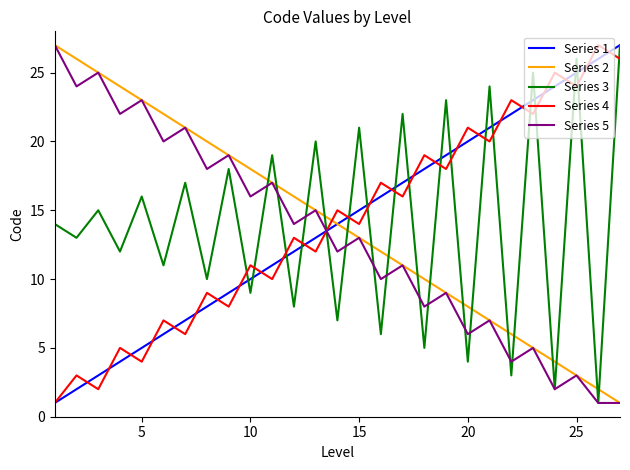

What are all the series names shown in the legend?

Series 1, Series 2, Series 3, Series 4, Series 5